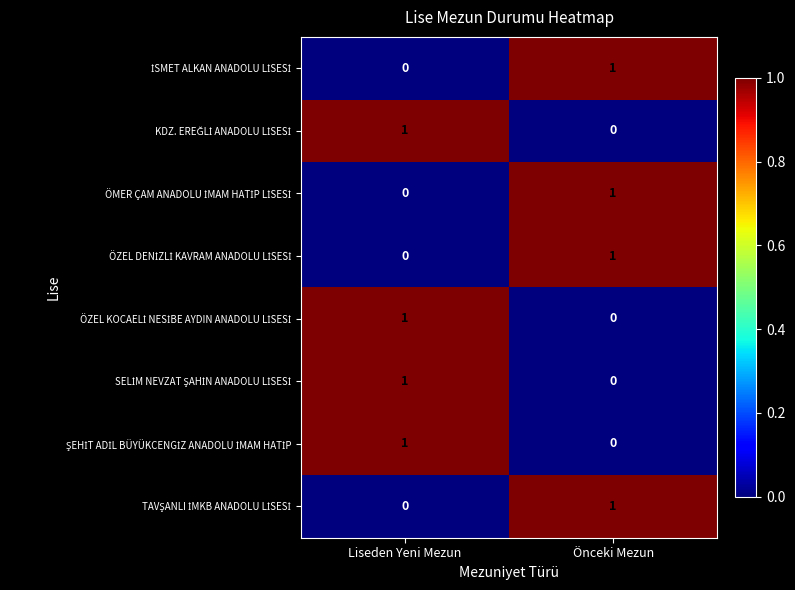

What is the difference between the highest and lowest values at Liseden Yeni Mezun?

1